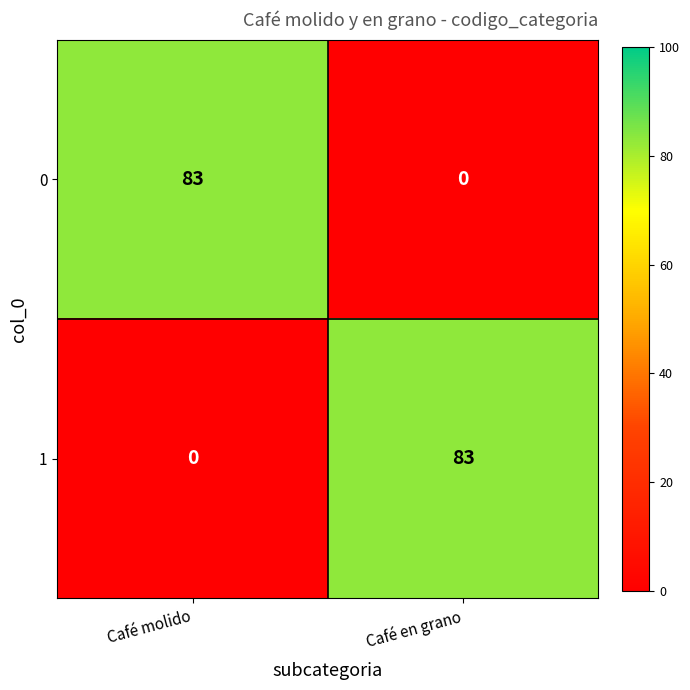

Rank the series at Café en grano from lowest to highest value.

0, 1